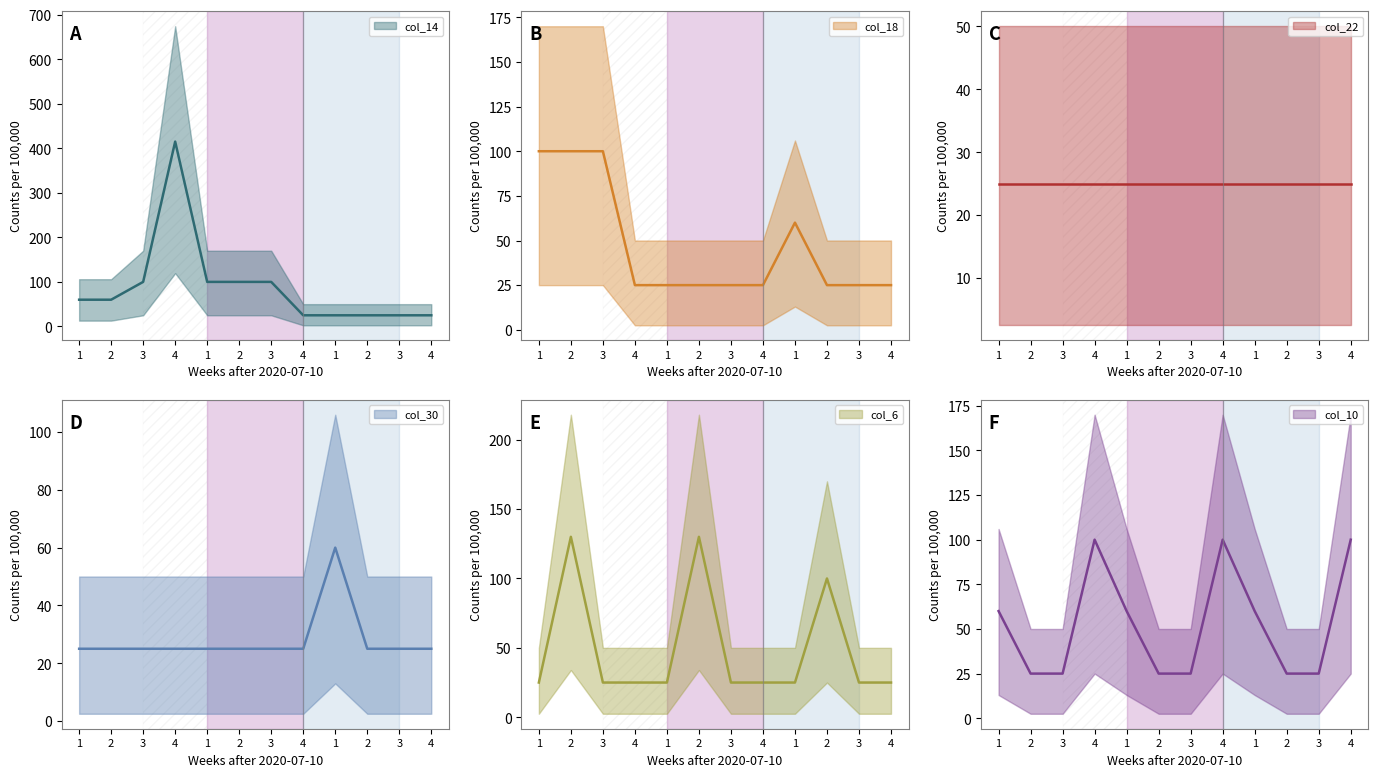

Which series has the largest total across all categories?

col_14